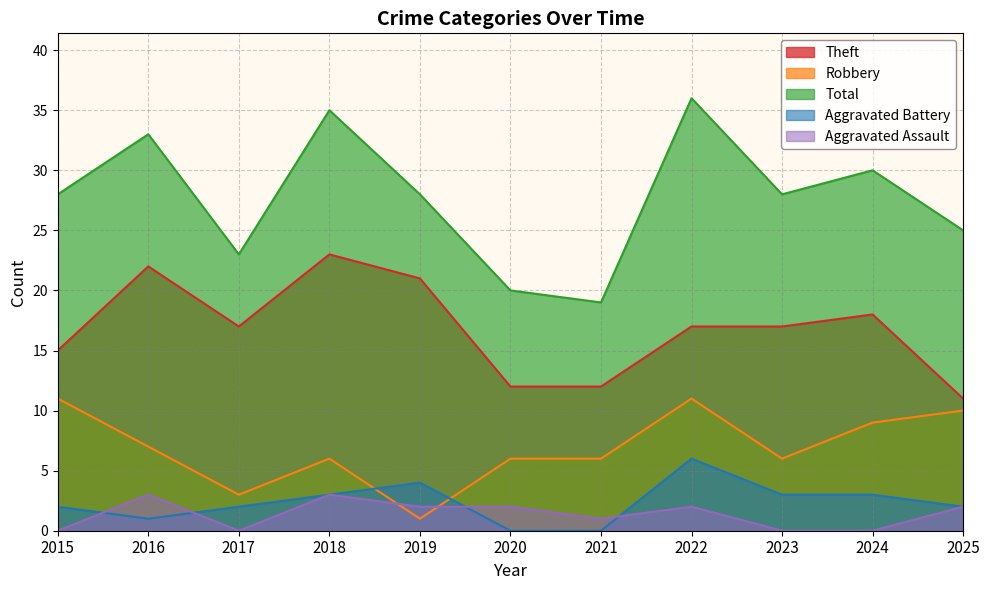

Does the chart have visible grid lines?

Yes